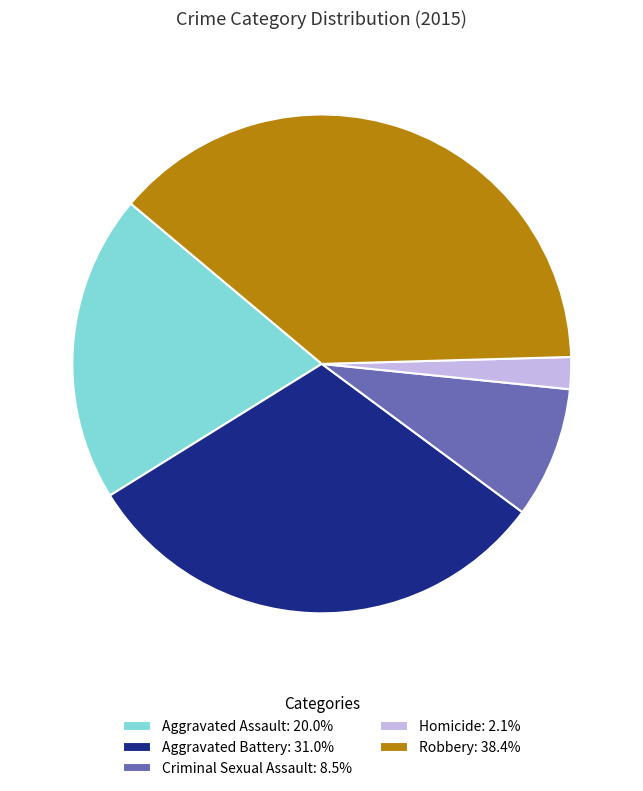

Does any single category account for the majority?

No